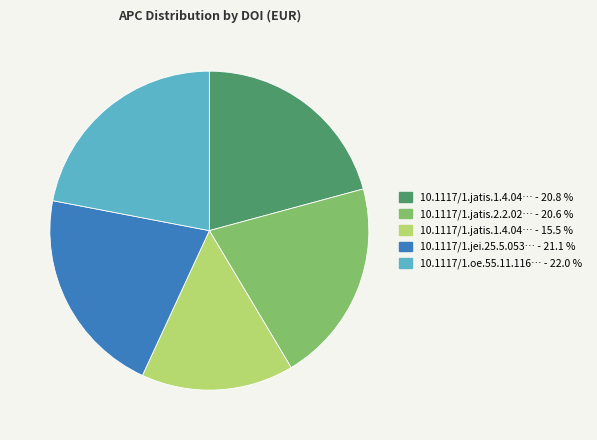

What is the largest slice in the pie chart?

10.1117/1.oe.55.11.116… - 22.0 %